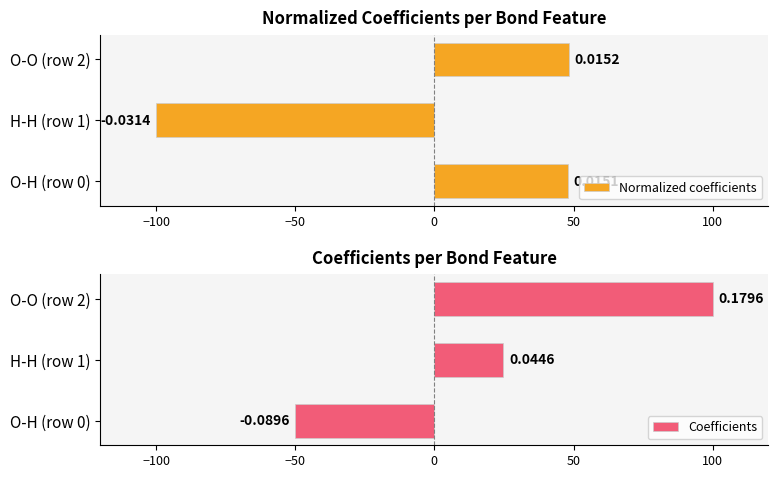

What is the smallest value displayed?

-100.0